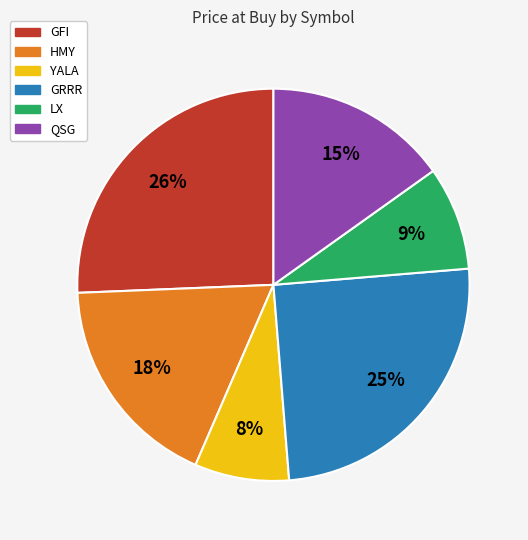

The HMY slice represents 30% of the pie. True or false?

False